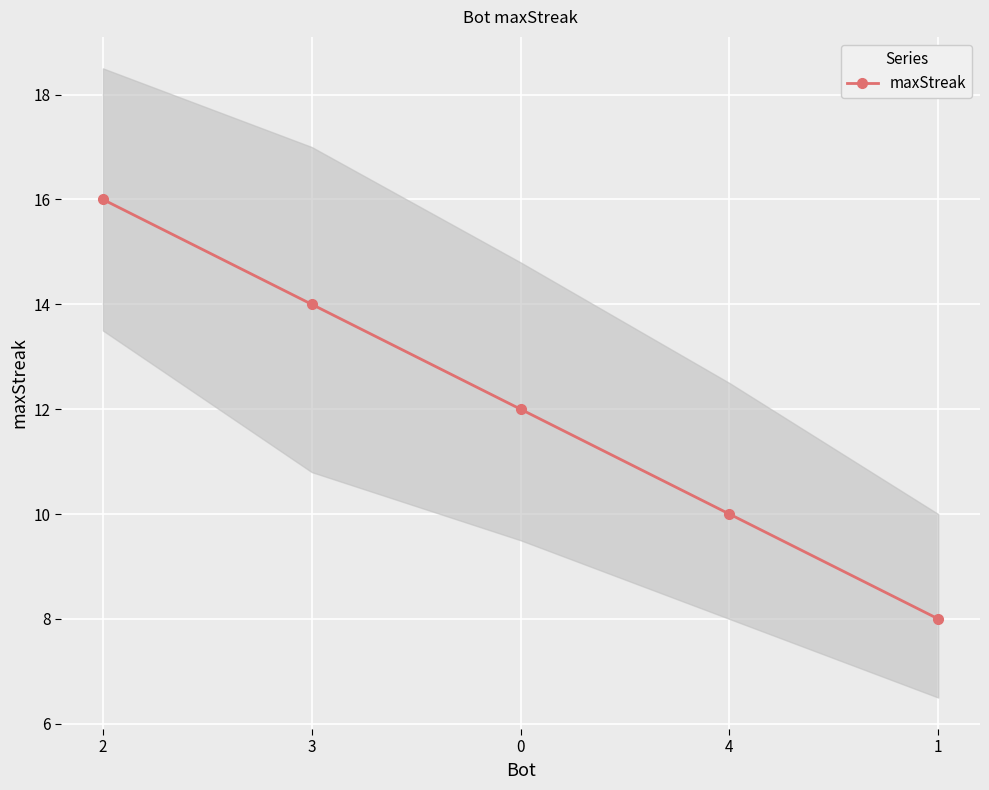

What is the average value?

12